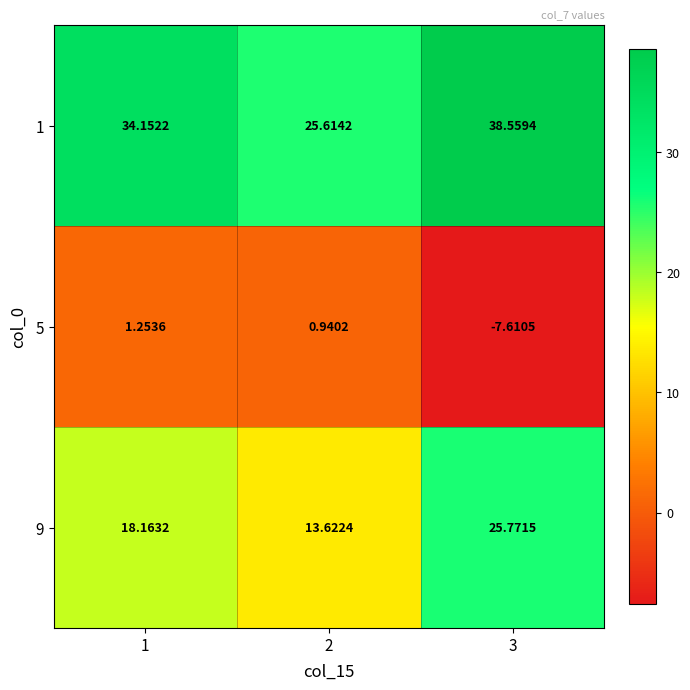

At which category is the sum across all series the highest?

3